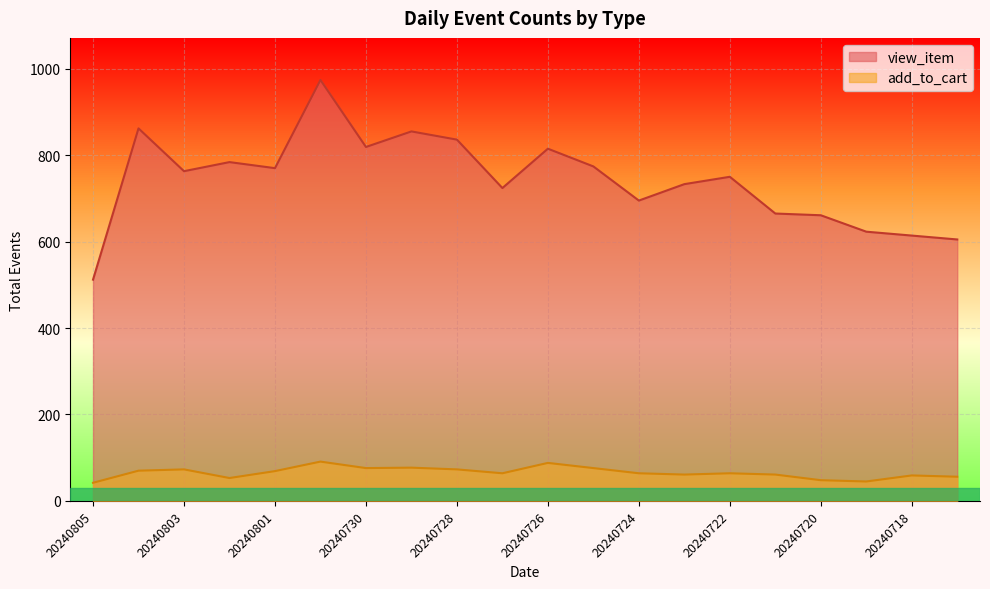

Which label corresponds to the smallest value in the chart?

20240805